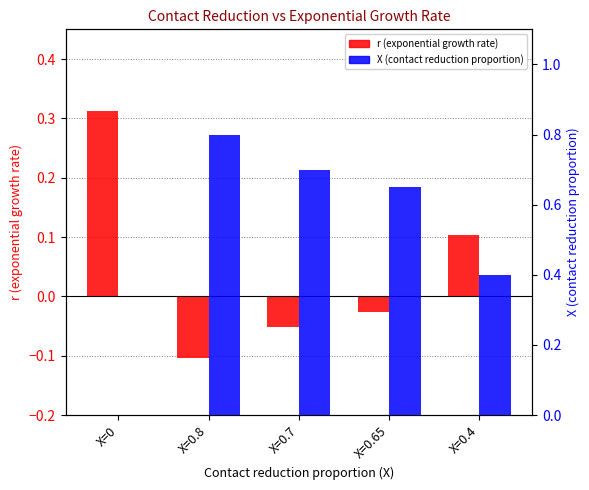

Rank the series at X=0.7 from highest to lowest value.

X (contact reduction), r (exponential growth rate)